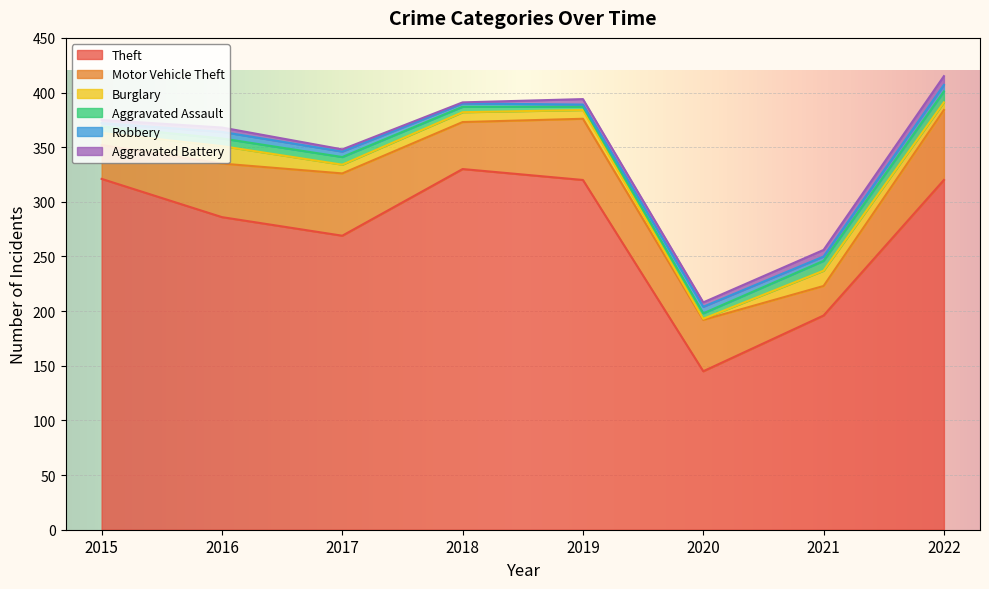

What is the difference between the Motor Vehicle Theft values at 2018 and 2017?

14